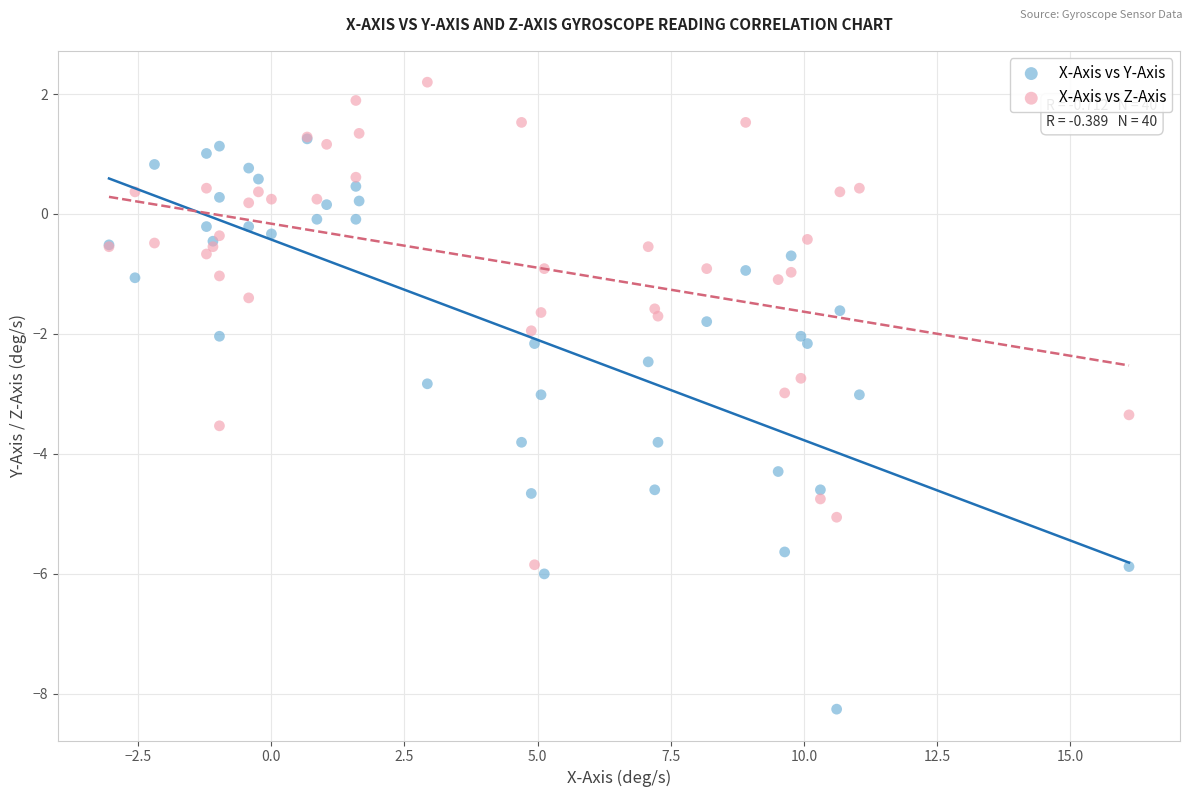

Which series contains the lowest Y value?

X-Axis vs Y-Axis